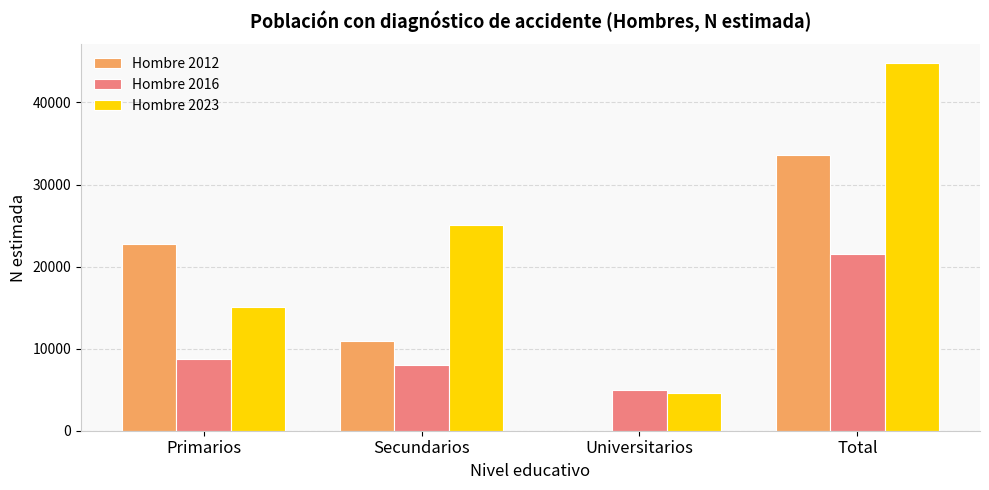

Between Secundarios and Universitarios, which series saw the biggest shift?

Hombre 2023